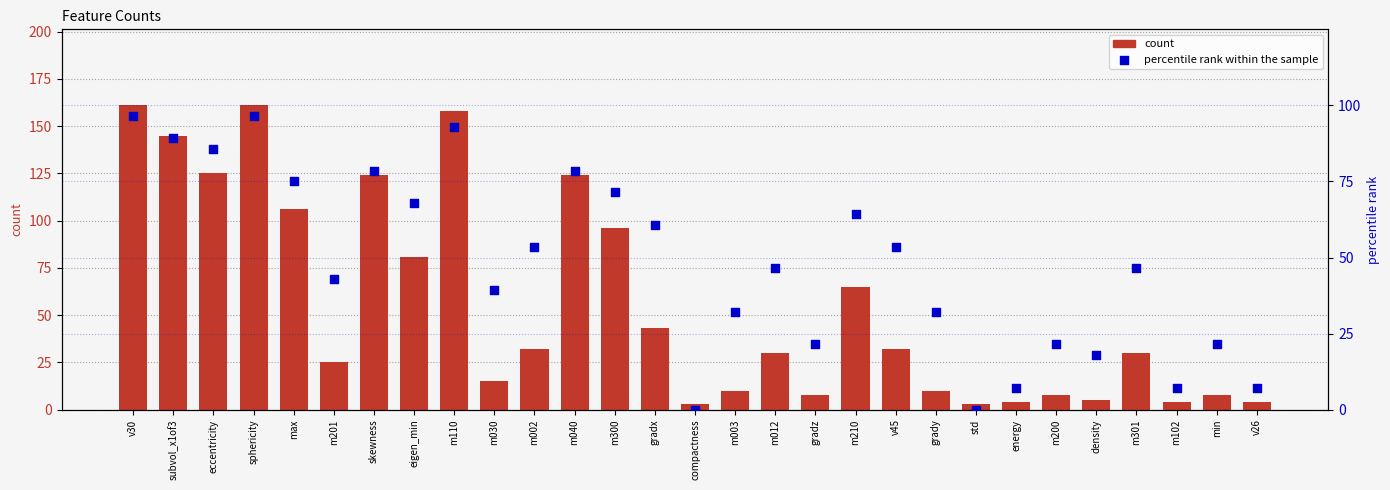

Which series has the largest total across all categories?

count